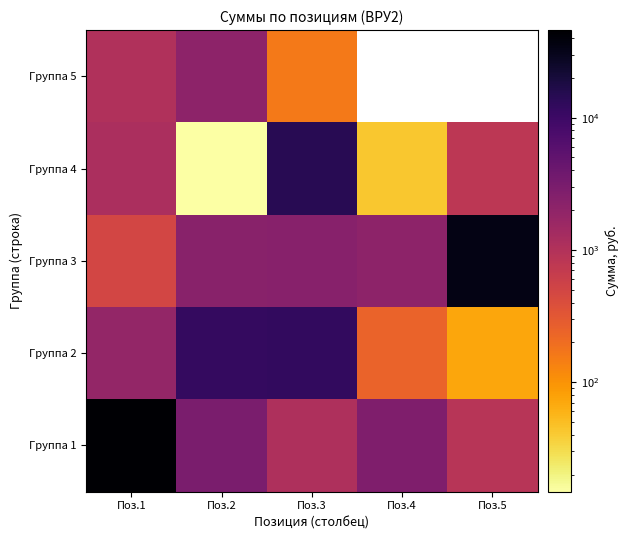

Which category has the highest value across all series?

Поз.1